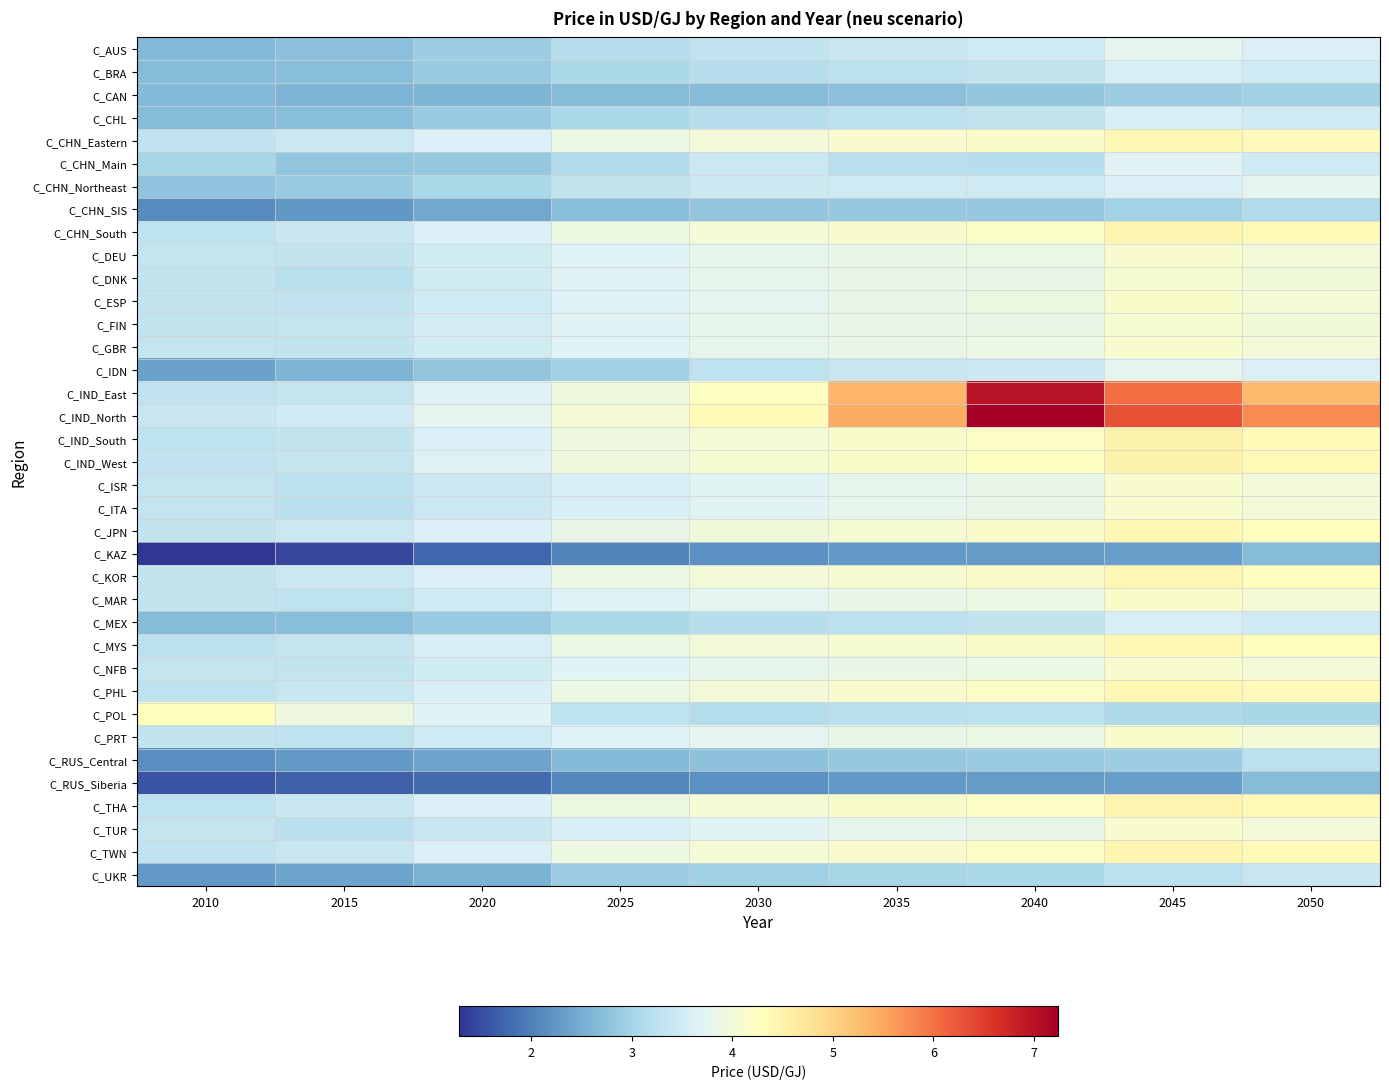

Rank the series by their maximum value, from lowest to highest.

C_KAZ, C_RUS_Siberia, C_CAN, C_CHN_SIS, C_RUS_Central, C_UKR, C_BRA, C_CHL, C_MEX, C_CHN_Main, C_AUS, C_IDN, C_CHN_Northeast, C_DNK, C_FIN, C_DEU, C_NFB, C_GBR, C_ISR, C_ITA, C_TUR, C_ESP, C_PRT, C_MAR, C_POL, C_JPN, C_KOR, C_CHN_Eastern, C_MYS, C_PHL, C_TWN, C_CHN_South, C_THA, C_IND_South, C_IND_West, C_IND_East, C_IND_North